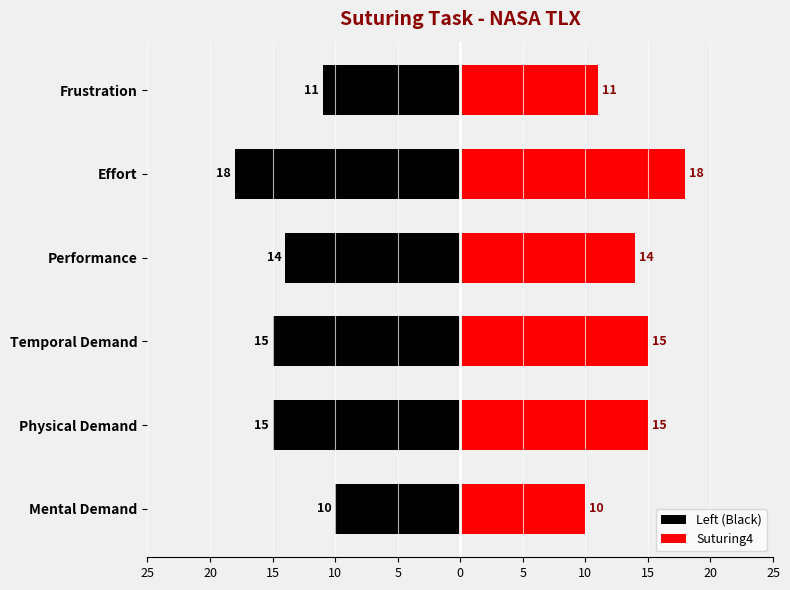

Rank the series by their maximum value, from highest to lowest.

Suturing4, Left (Black)